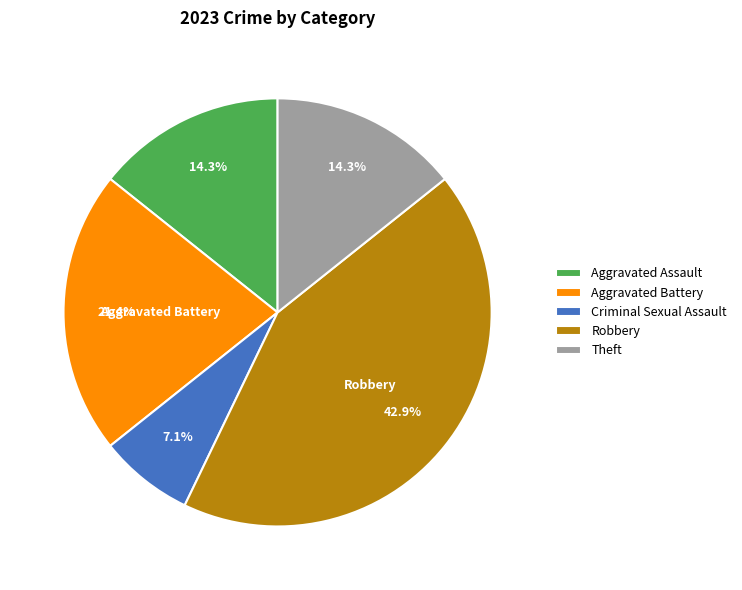

Is there any slice that represents more than half of the pie?

No